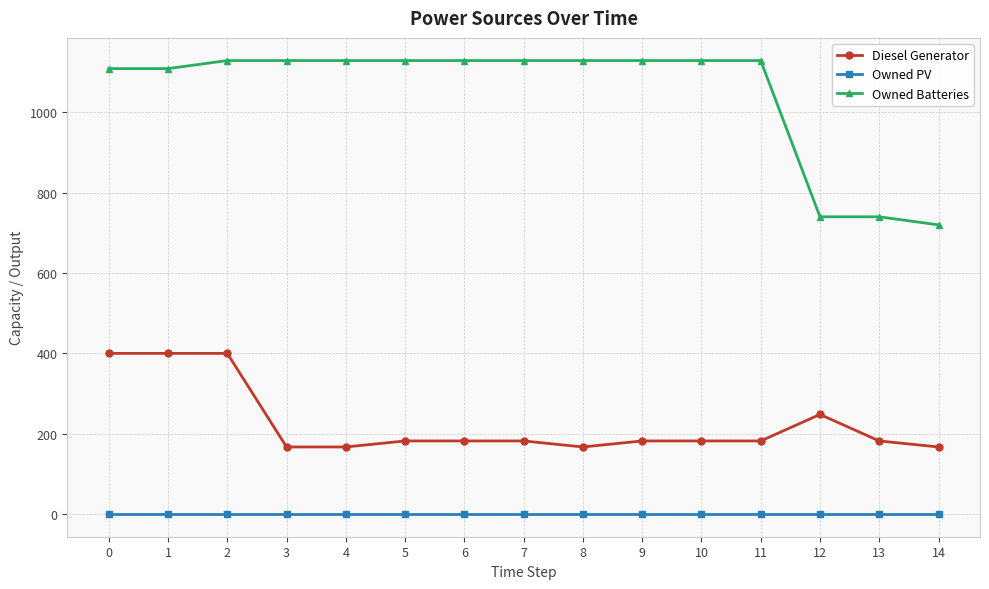

Does the chart have visible grid lines?

Yes